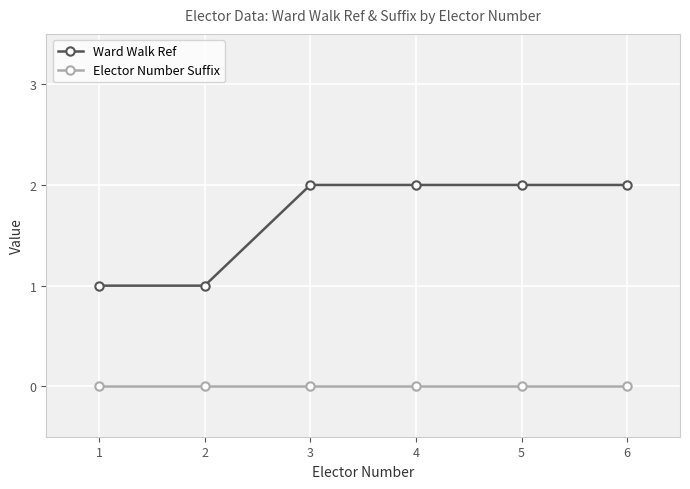

Is this an area chart (filled region under the line)?

No